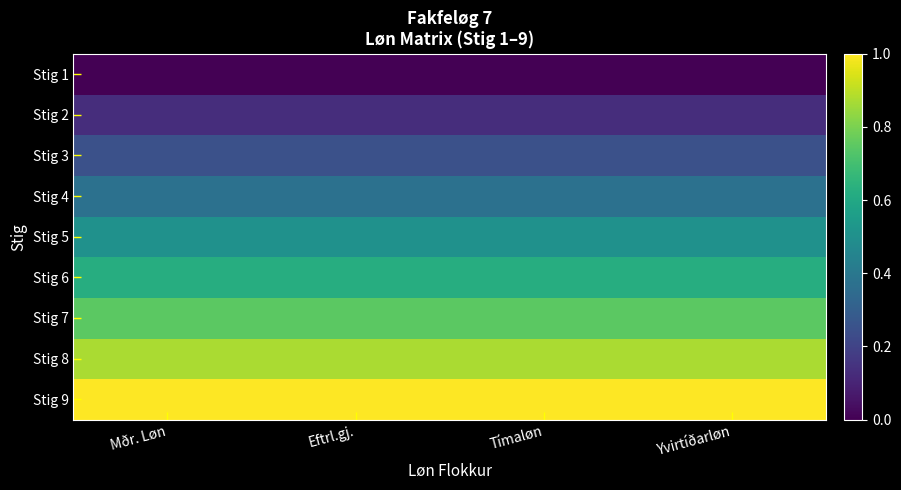

Reading left to right, what are all the values shown in this chart?

Stig 1: Mðr. Løn=0.0	Eftrl.gj.=0.0	Tímaløn=0.0	Yvirtíðarløn=0.0
Stig 2: Mðr. Løn=0.1	Eftrl.gj.=0.1	Tímaløn=0.1	Yvirtíðarløn=0.1
Stig 3: Mðr. Løn=0.2	Eftrl.gj.=0.2	Tímaløn=0.2	Yvirtíðarløn=0.2
Stig 4: Mðr. Løn=0.4	Eftrl.gj.=0.4	Tímaløn=0.4	Yvirtíðarløn=0.4
Stig 5: Mðr. Løn=0.5	Eftrl.gj.=0.5	Tímaløn=0.5	Yvirtíðarløn=0.5
Stig 6: Mðr. Løn=0.6	Eftrl.gj.=0.6	Tímaløn=0.6	Yvirtíðarløn=0.6
Stig 7: Mðr. Løn=0.7	Eftrl.gj.=0.7	Tímaløn=0.7	Yvirtíðarløn=0.7
Stig 8: Mðr. Løn=0.9	Eftrl.gj.=0.9	Tímaløn=0.9	Yvirtíðarløn=0.9
Stig 9: Mðr. Løn=1.0	Eftrl.gj.=1.0	Tímaløn=1.0	Yvirtíðarløn=1.0